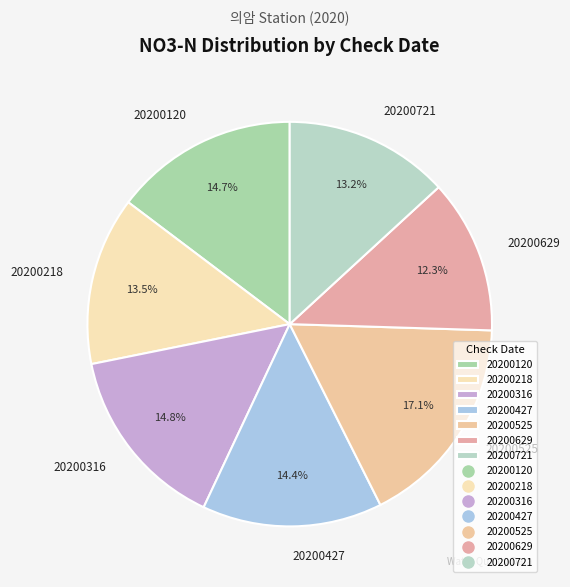

Does 20200721 represent more than half of the total?

No